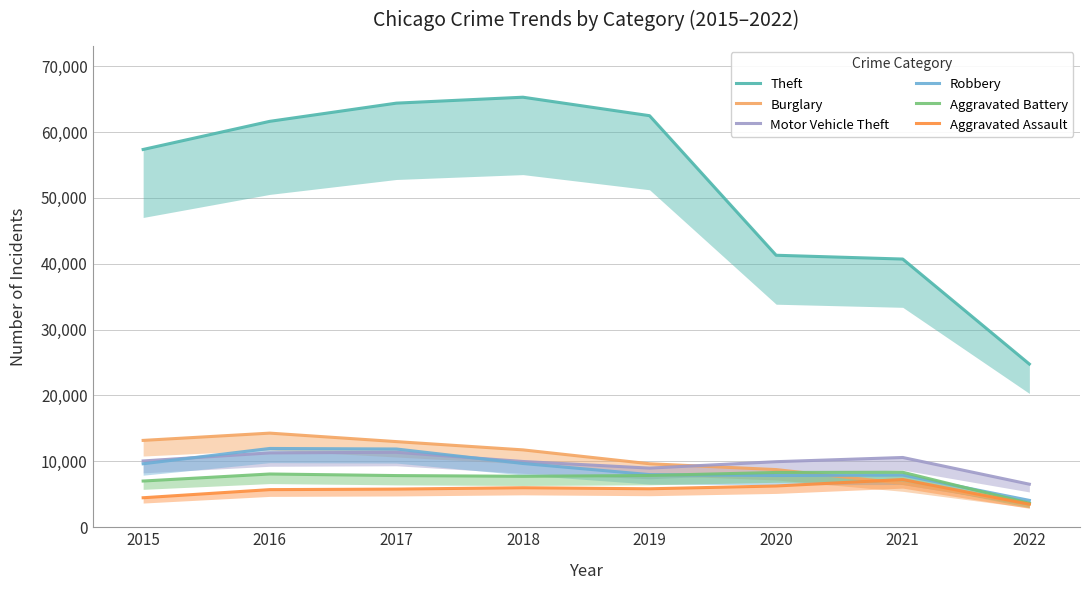

In Aggravated Battery, how many points are higher than both neighbors (excluding endpoints)?

2